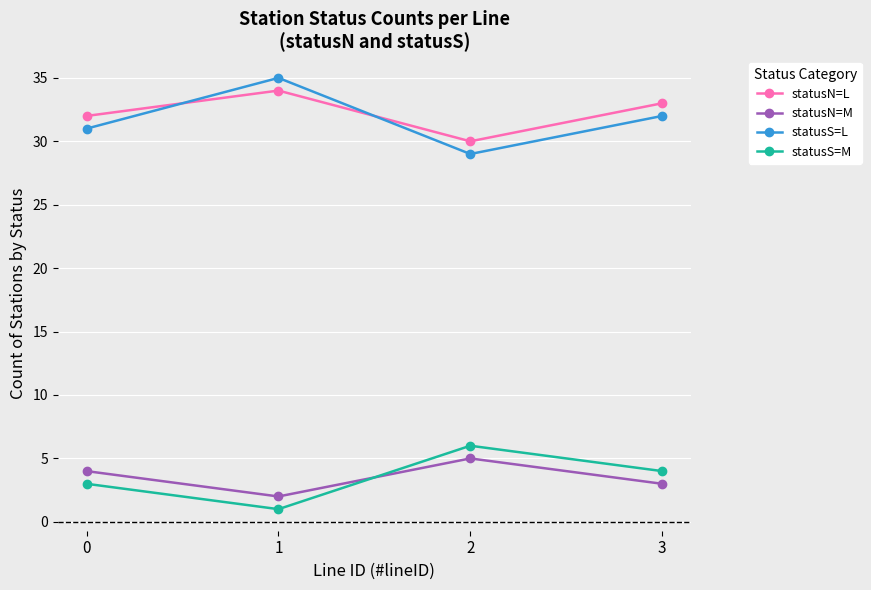

Which series ends up on top after the final intersection of statusS=L and statusN=L?

statusN=L